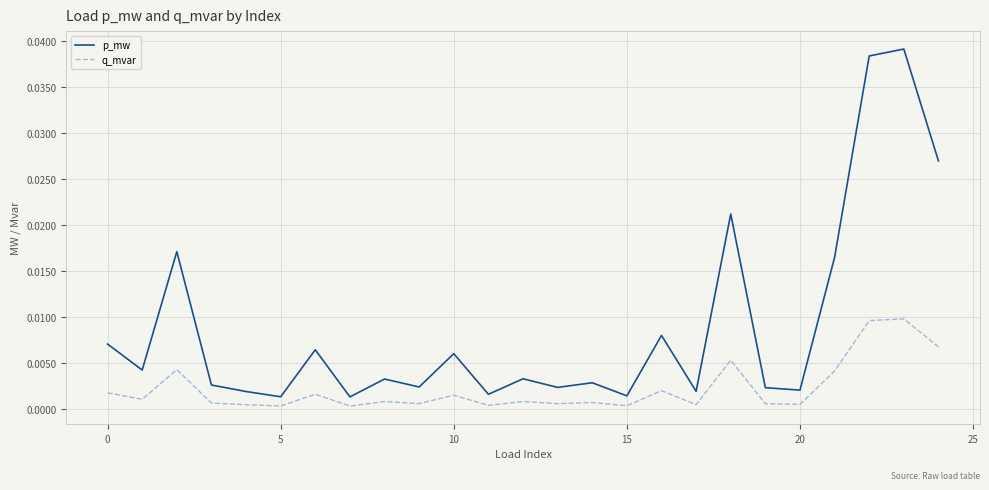

List the series in order of their peak value, lowest first.

q_mvar, p_mw